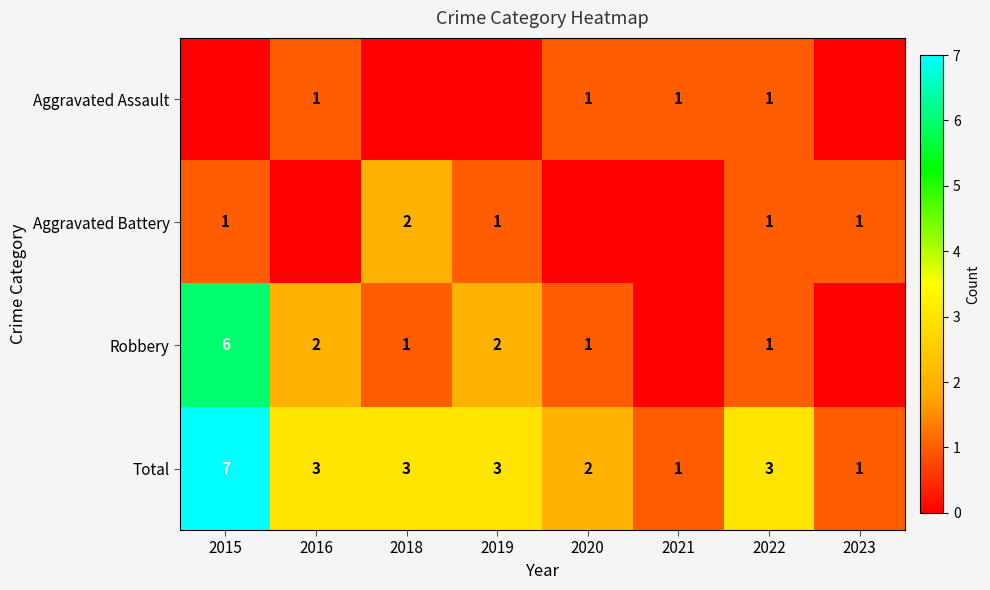

Is the value of Total at 2018 greater than the value of Robbery at 2018?

Yes